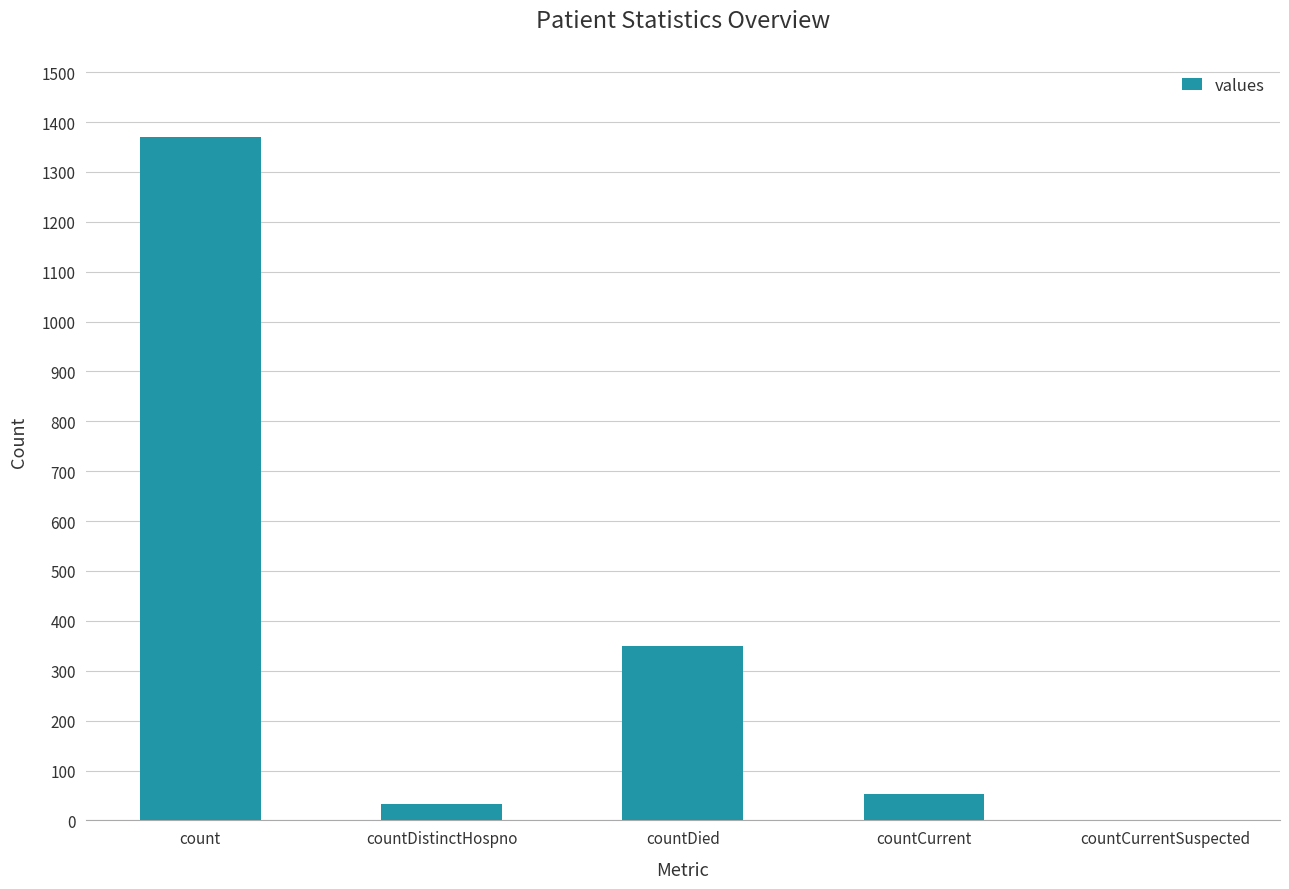

Reading right to left, what are all the values shown in this chart?

countCurrentSuspected=0	countCurrent=52	countDied=349	countDistinctHospno=33	count=1371